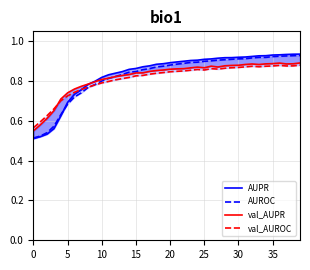

Is the value of AUROC at 31 greater than the value of val_AUPR at 12?

Yes